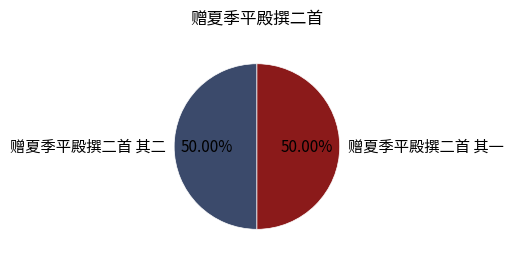

To the nearest percent, what portion does 赠夏季平殿撰二首 其一 represent?

50%